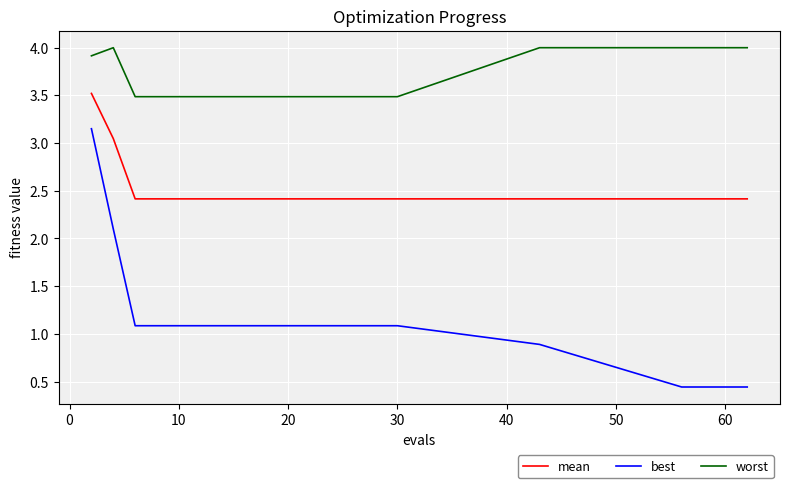

What is the maximum value shown in the chart?

4.0